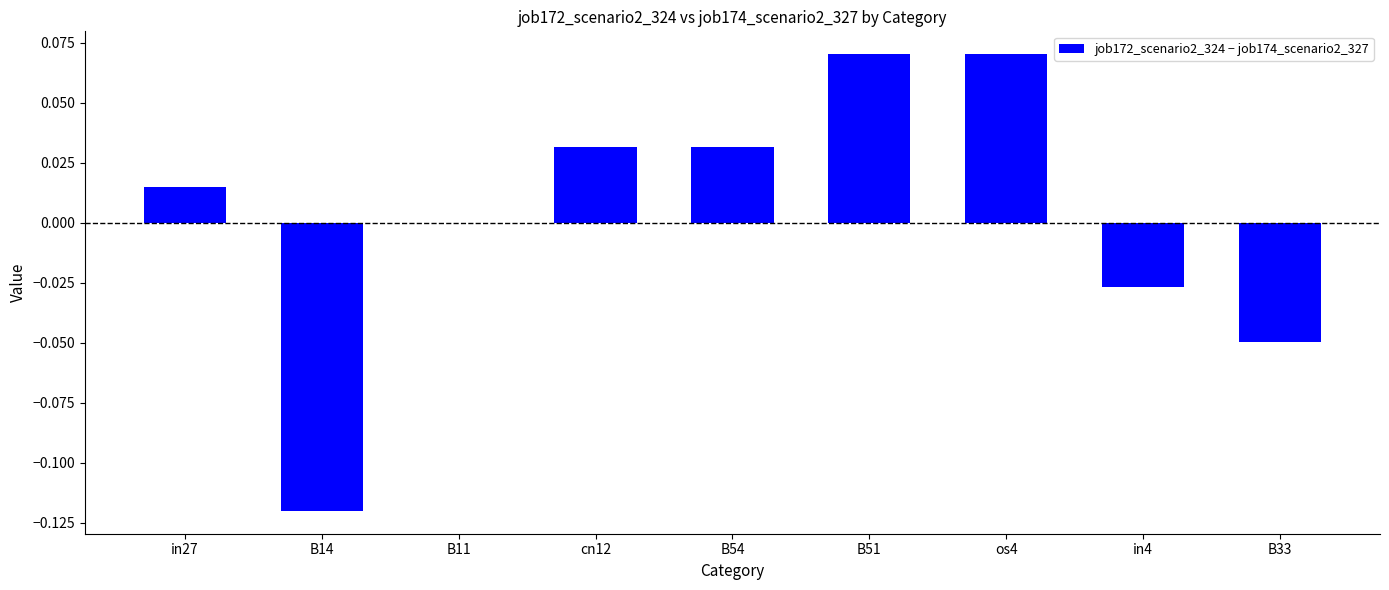

True or false: the data shows -0.0 at B14.

False